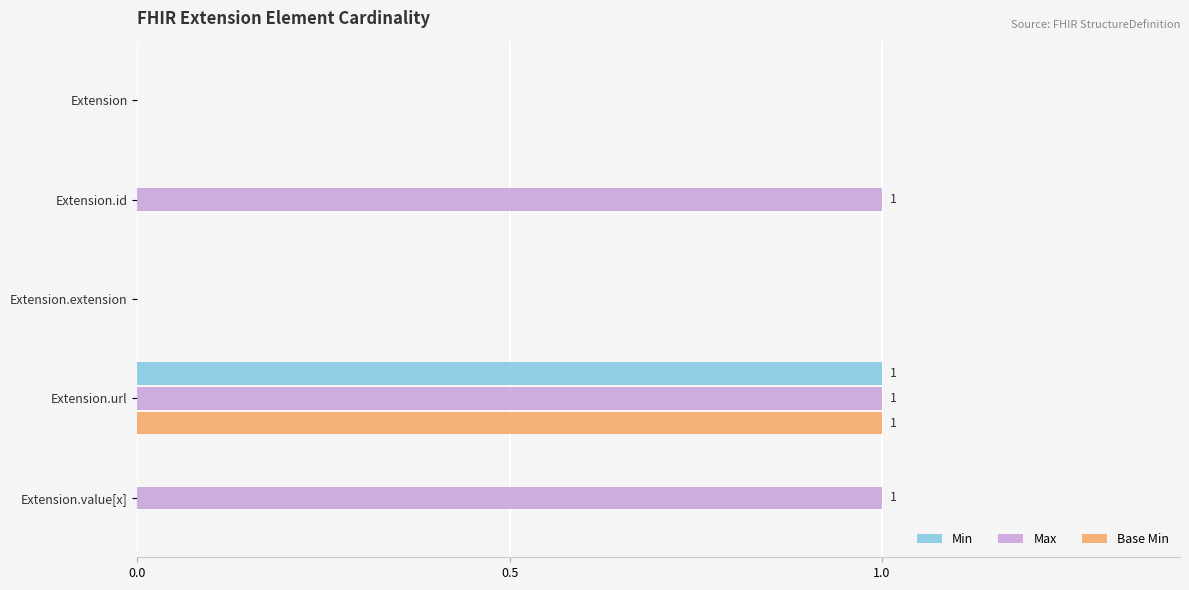

Which series has the largest total across all categories?

Max